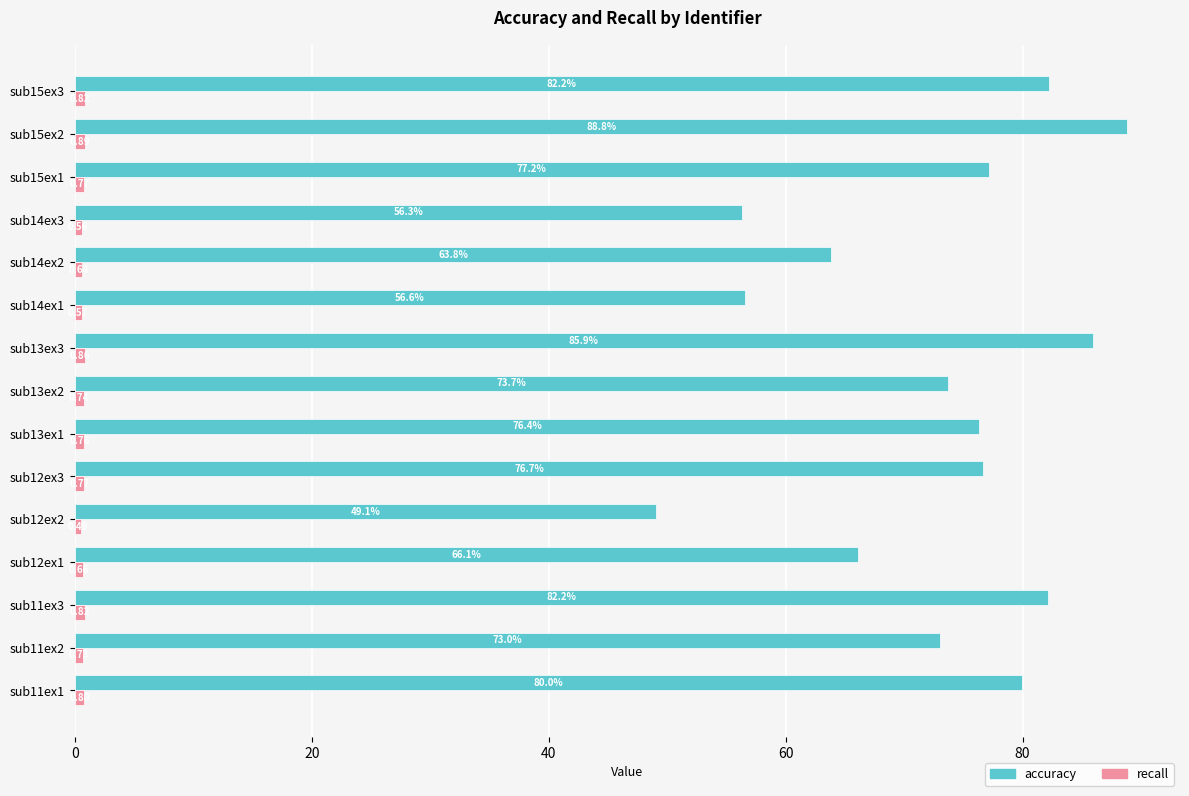

What is the difference between the second highest and second lowest values in the accuracy series?

29.6